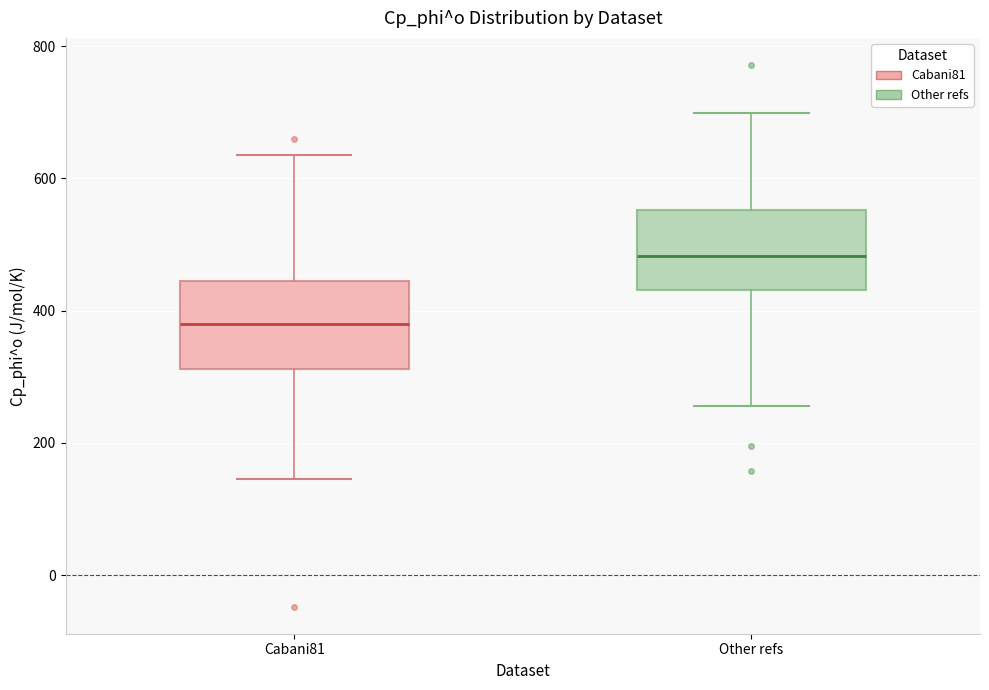

Which box's median line is the highest?

Other refs